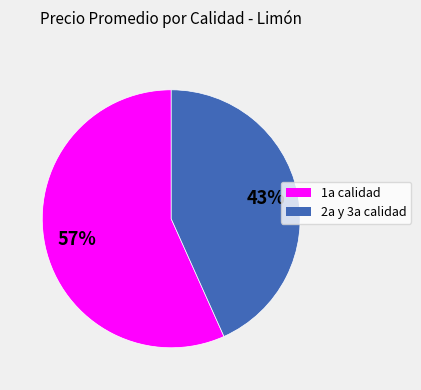

Does any single category account for the majority?

Yes